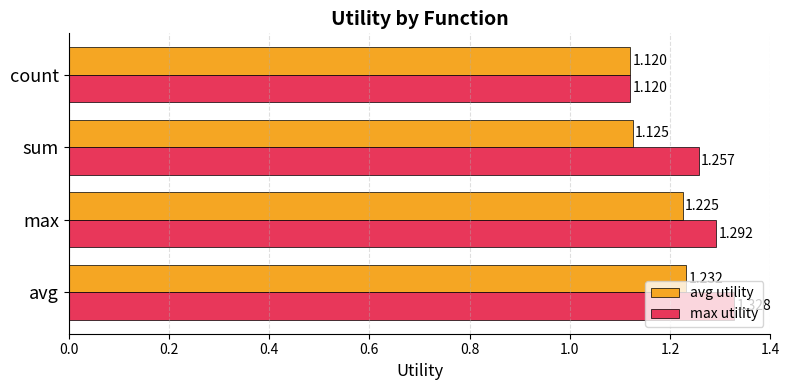

Which series has the largest range (max minus min)?

max utility